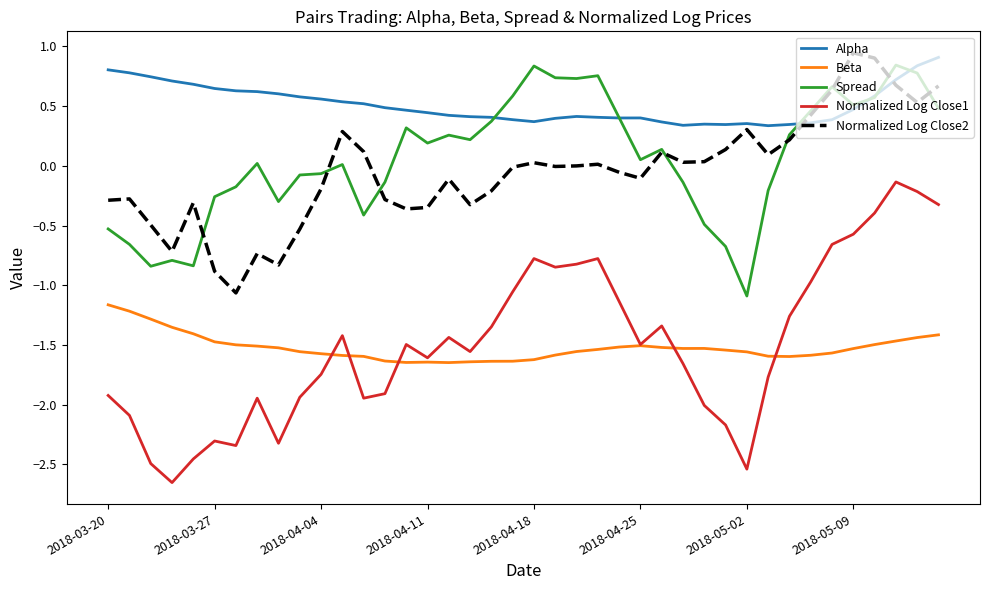

True or false: Normalized Log Close2 and Beta intersect in this chart.

False